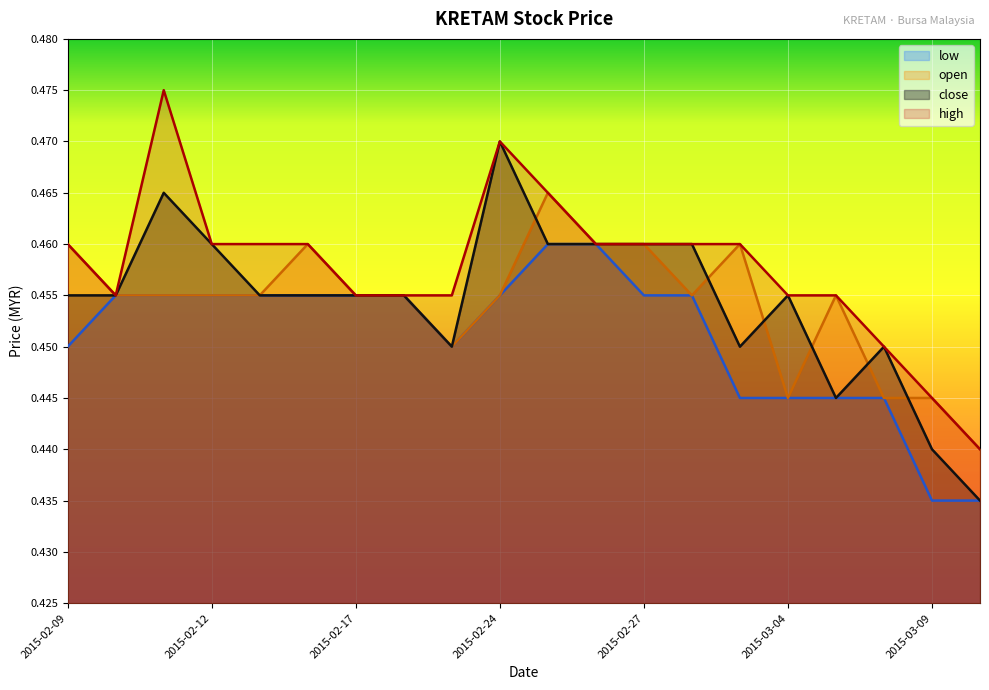

The close series shows 0.8 at 2015-03-05. True or false?

False